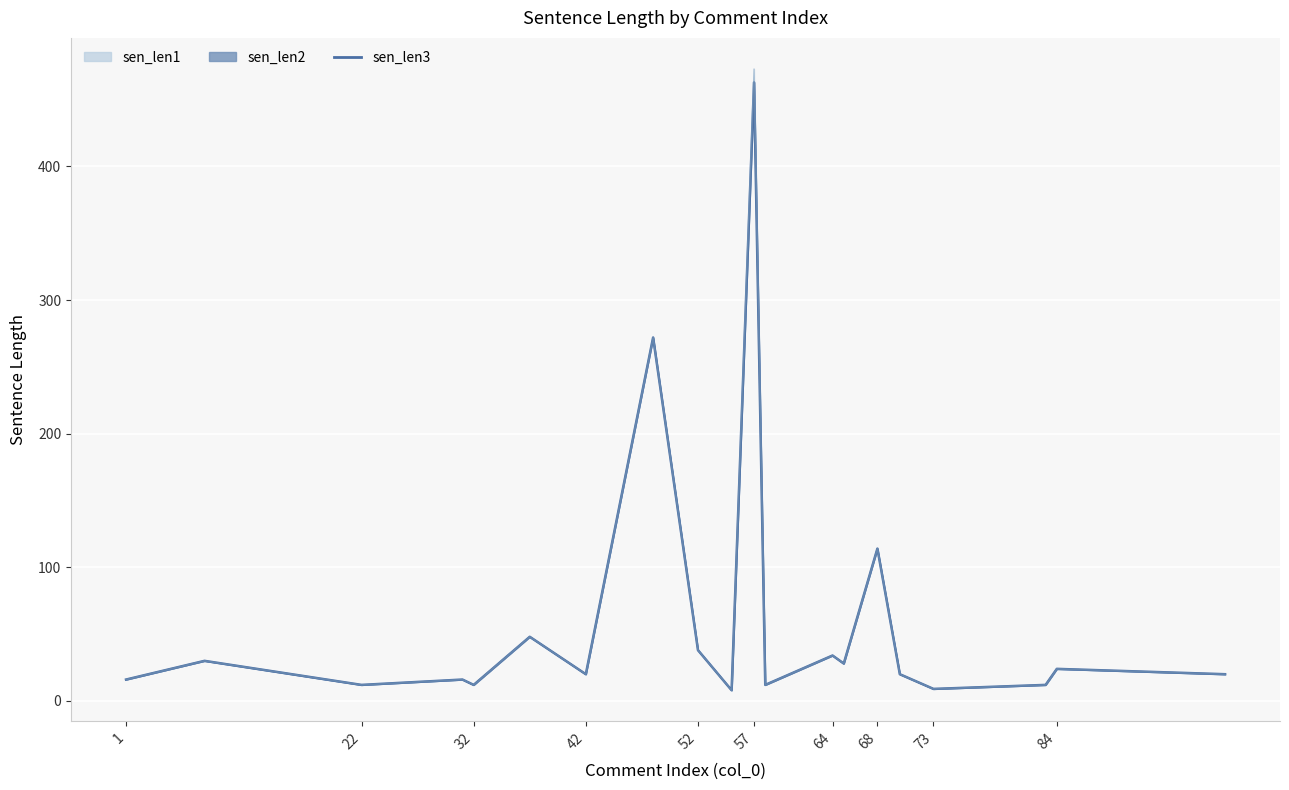

What is the average value?

60